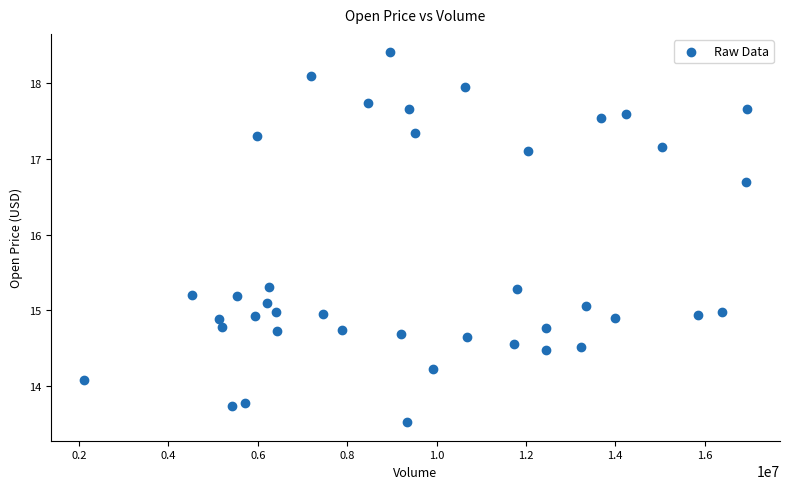

What is the range of Y values (max minus min)?

4.9